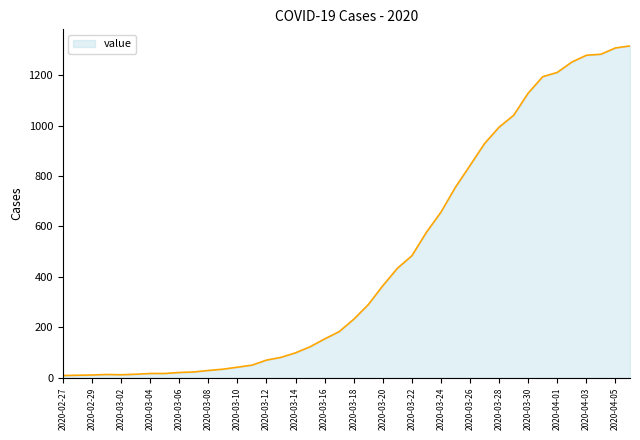

What is the difference between the maximum and minimum values?

1307